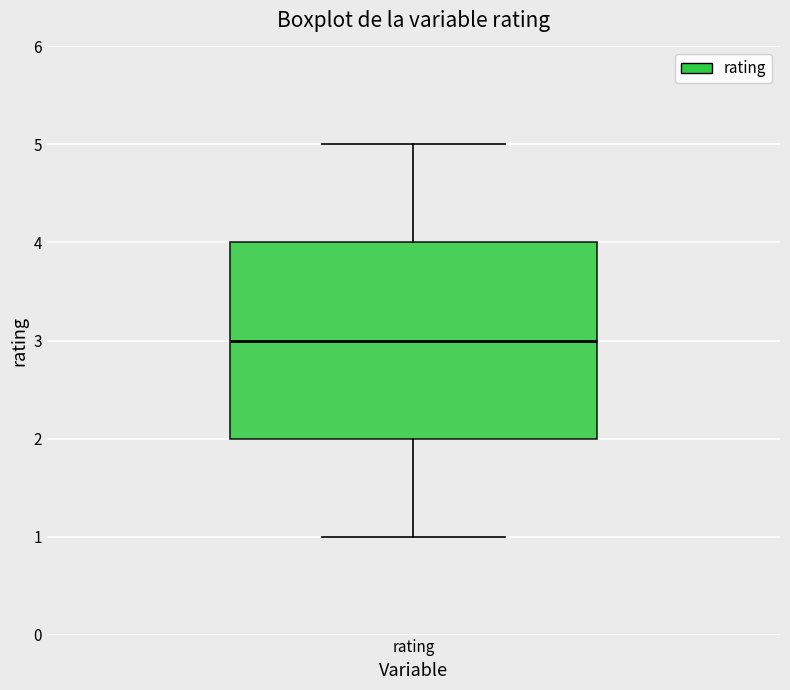

Read this box plot against the y-axis: the position of the median line, the range covered by the box, and the ends of both whiskers. The values are not printed on the chart, so give them approximately, as read against the axis.

median 3, box 2 to 4, whiskers 1 to 5